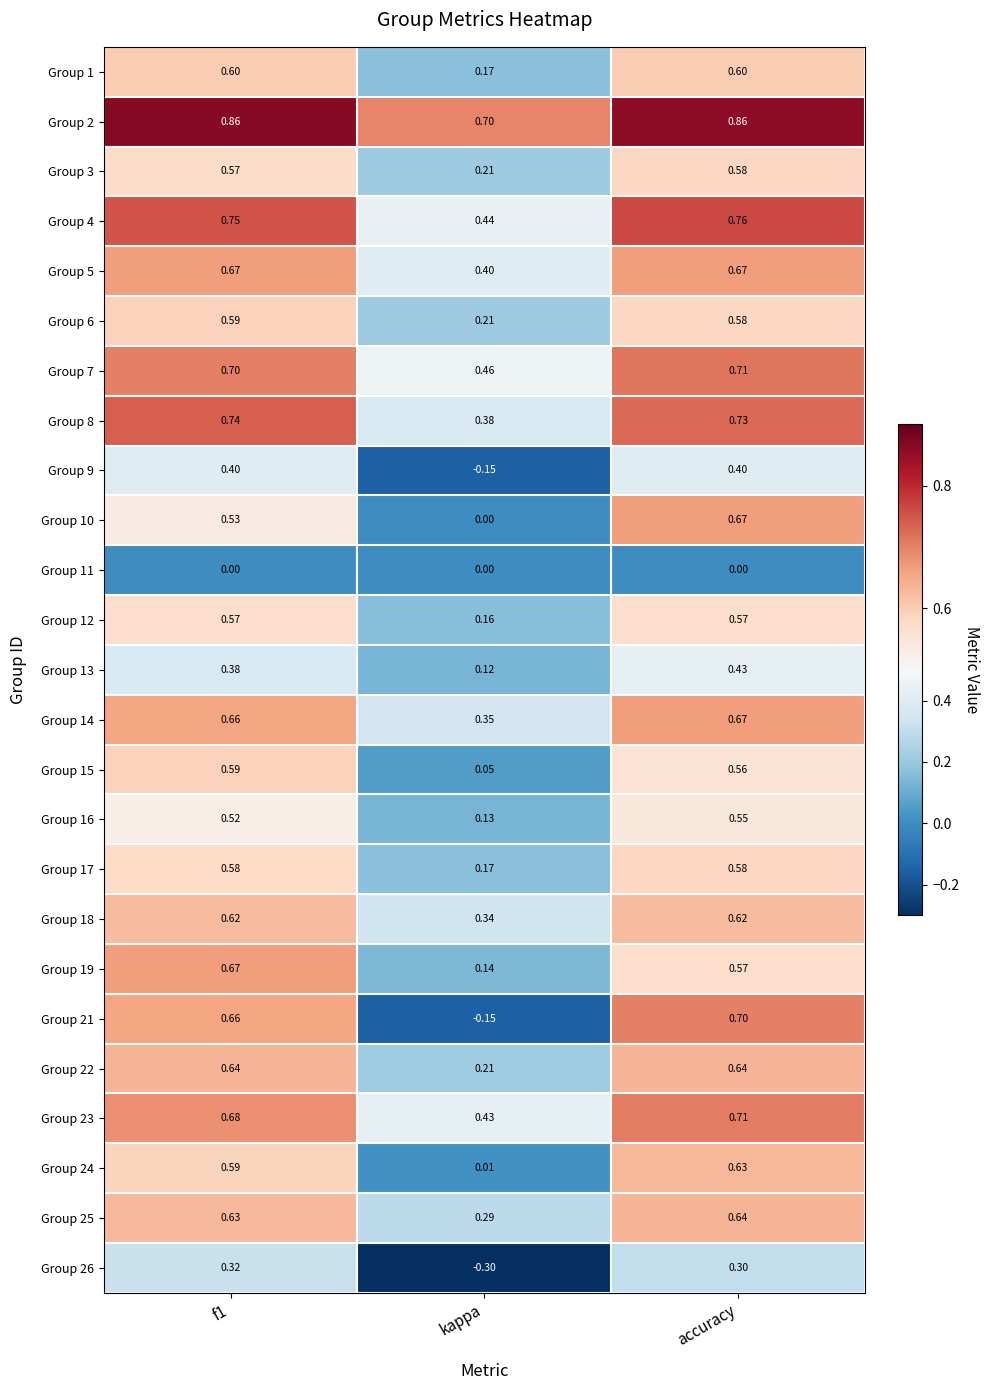

Which category has the lowest value across all series?

kappa